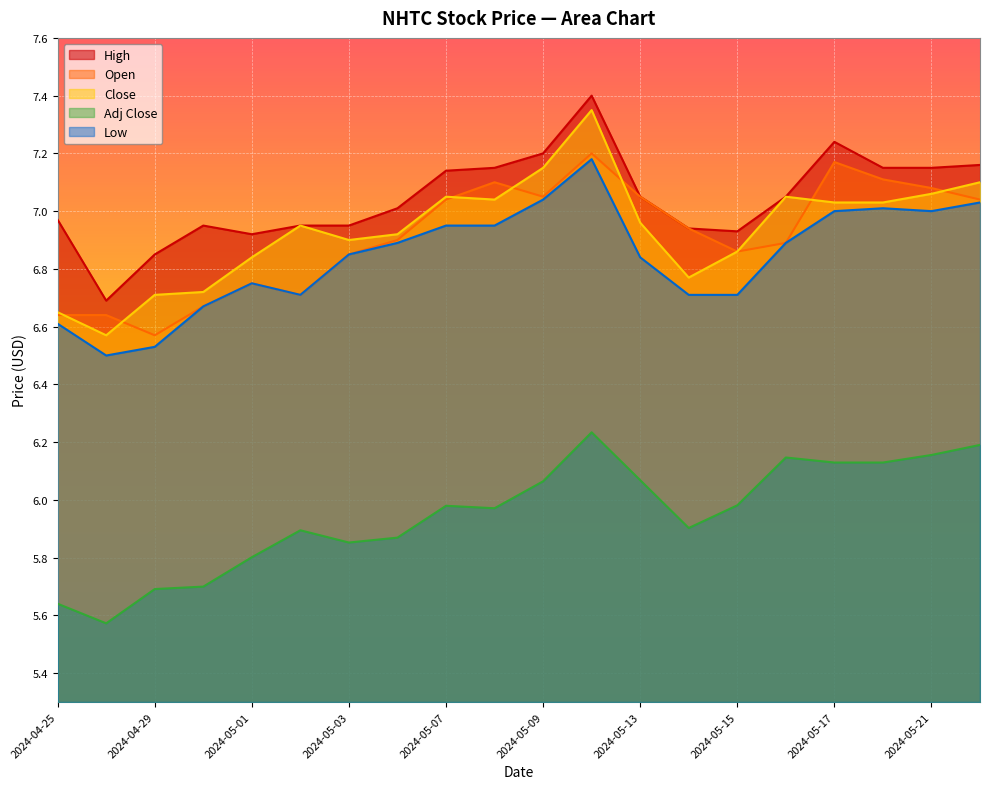

The value of Low at 2024-05-06 is 4.5. True or false?

False